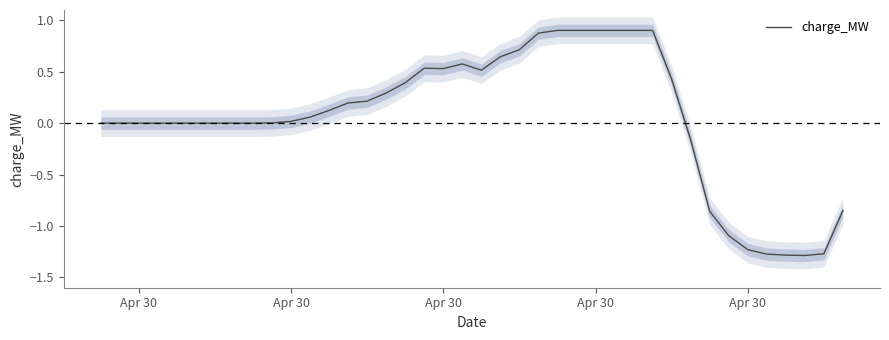

How many values are below 0?

9